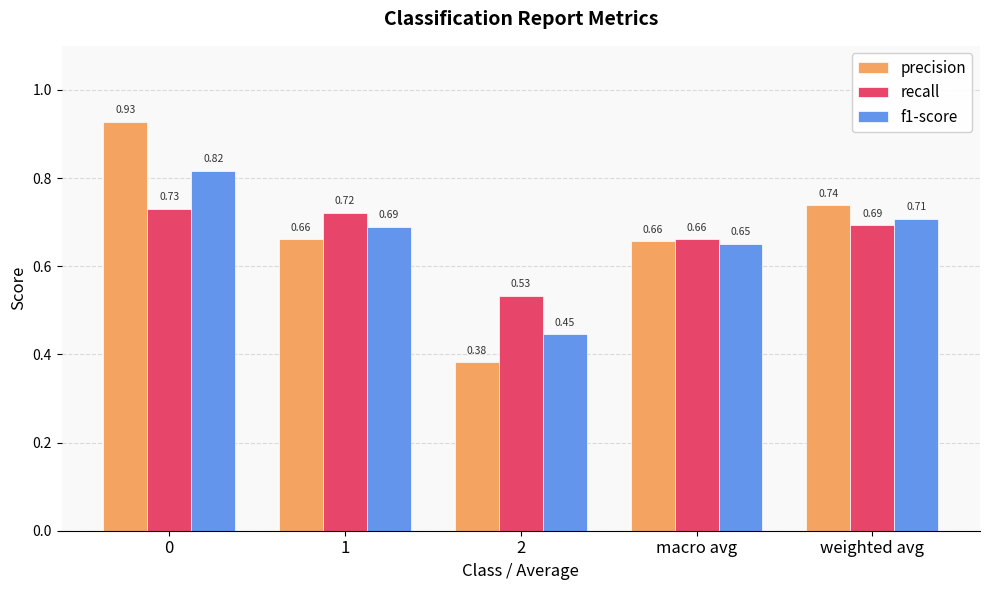

List the series in order of their overall mean, highest first.

precision, recall, f1-score